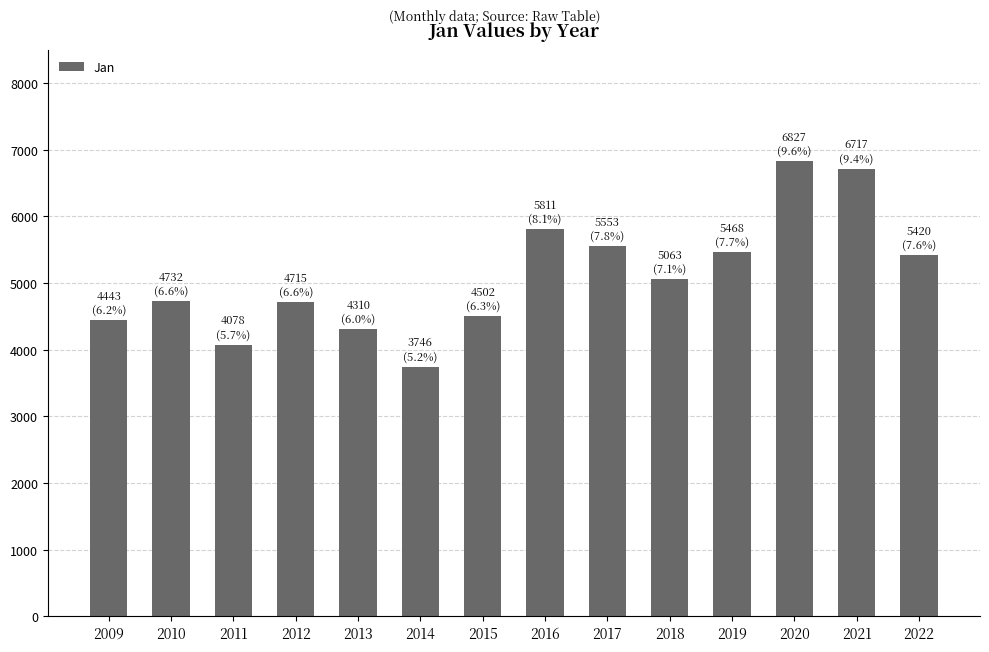

What is the approximate value at 2022?

5419.8